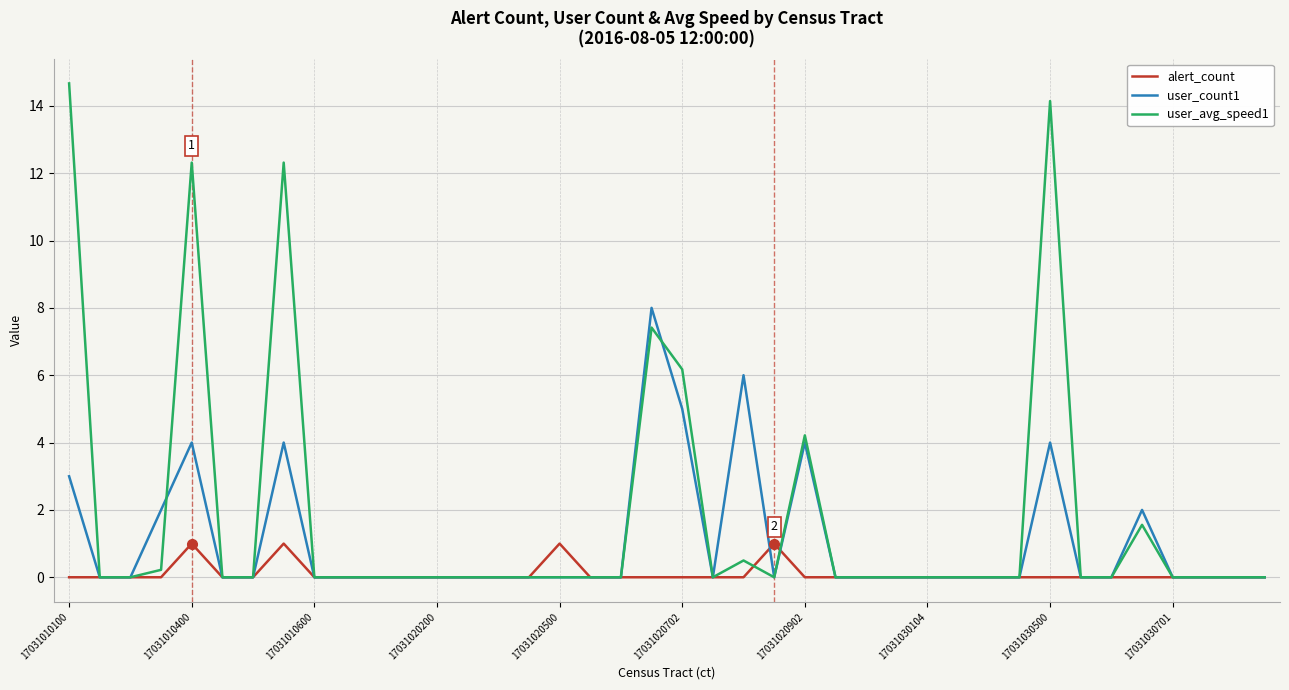

What is the maximum value for user_count1?

8.0